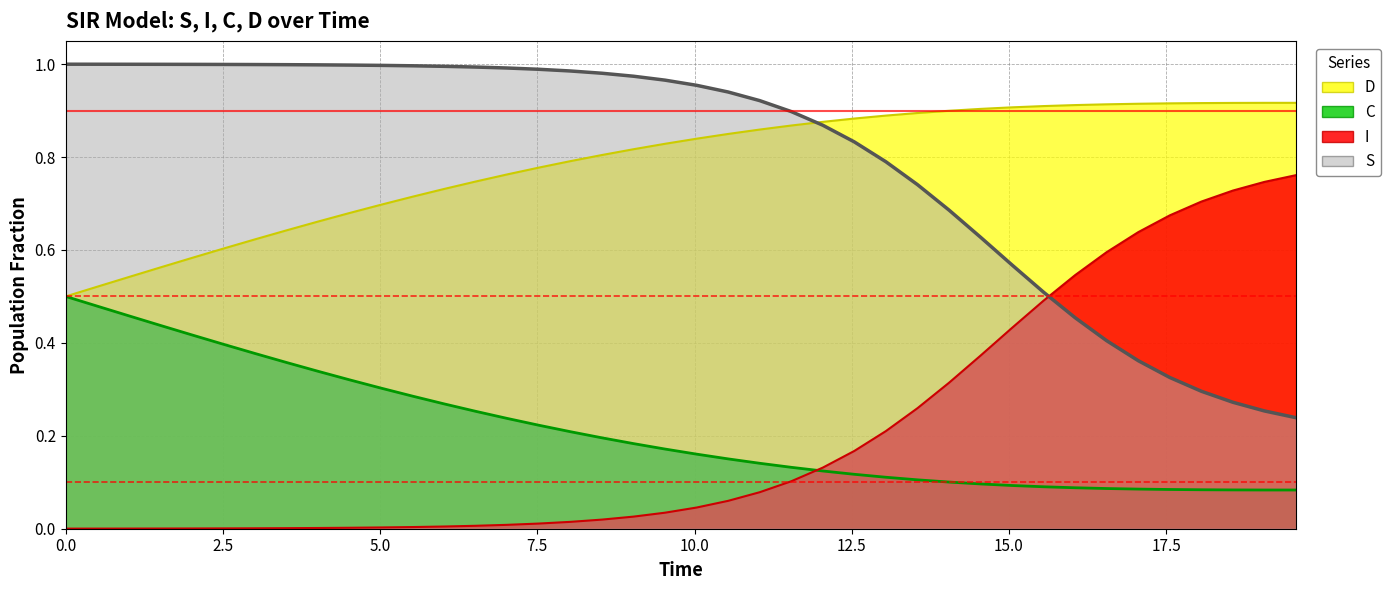

True or false: S and D intersect in this chart.

True